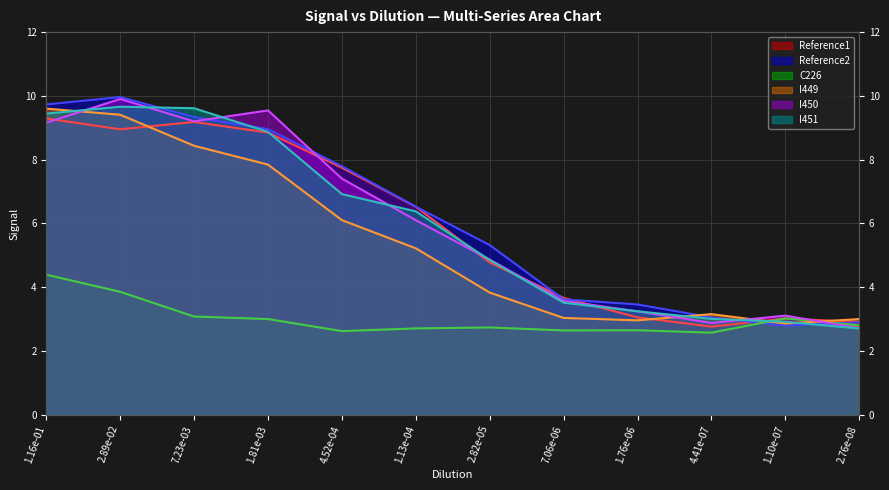

Where is the first local minimum for Reference2?

1.10e-07